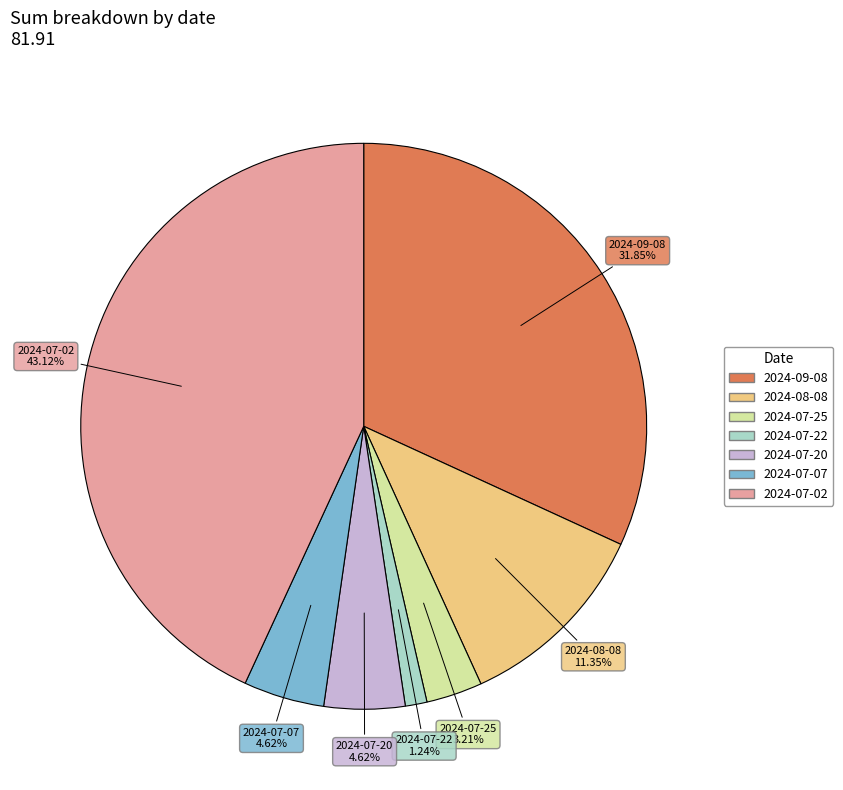

Is 2024-07-25 the majority of the pie?

No